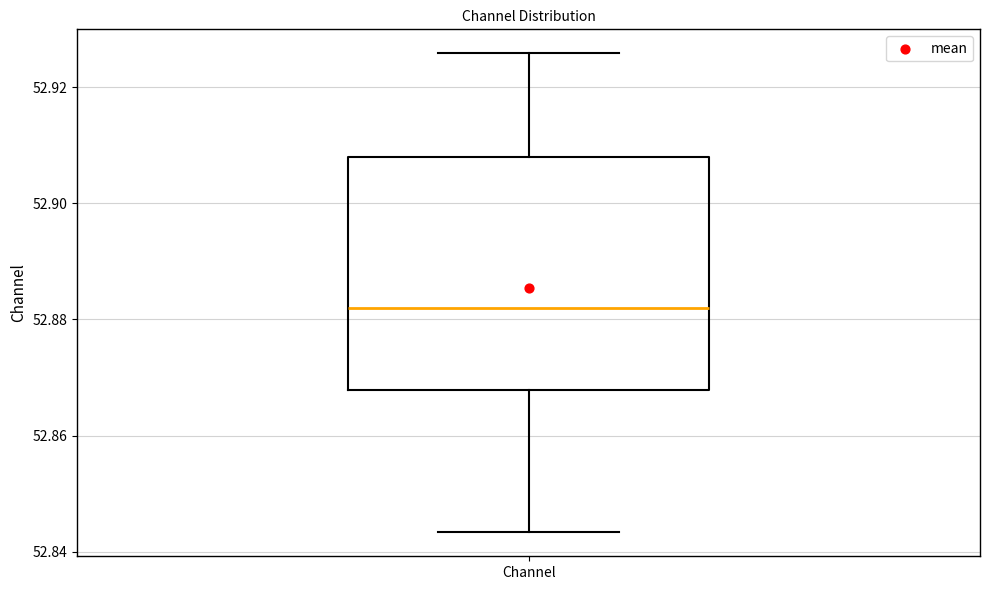

Where does the lower whisker of the box for Channel end on the y-axis? The values are not printed on the chart, so give them approximately, as read against the axis.

52.844